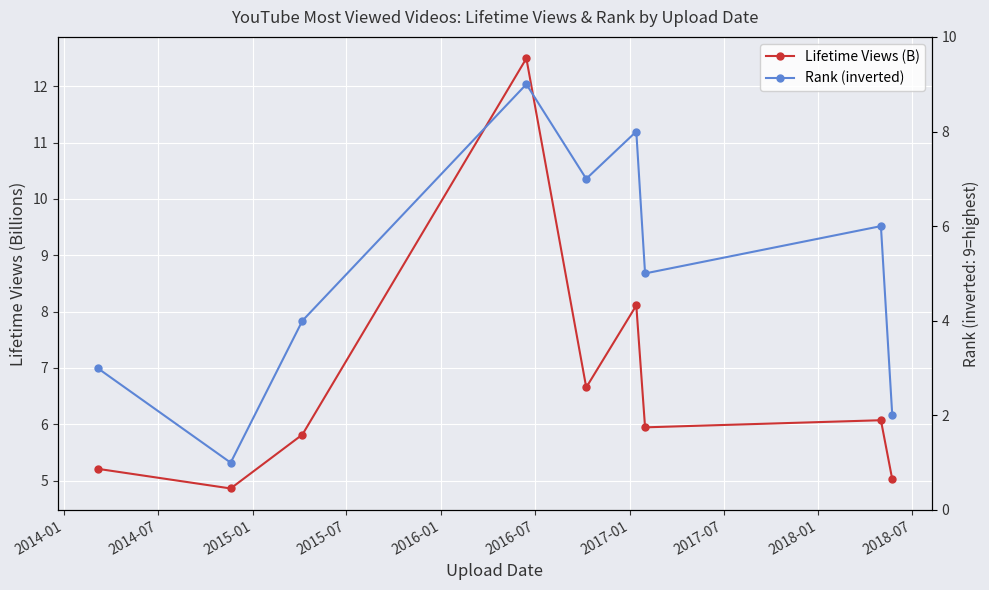

Is this an area chart (filled region under the line)?

No